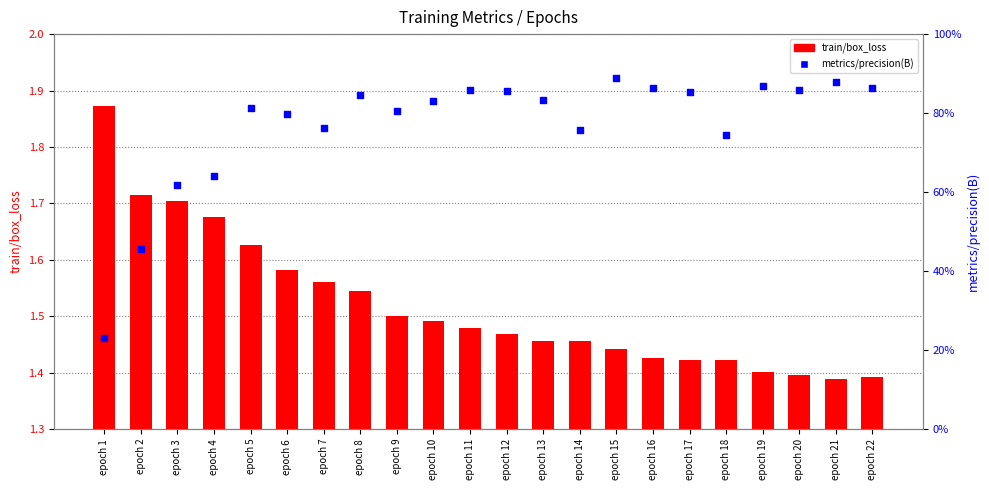

Which series reaches the minimum Y coordinate?

metrics/precision(B)